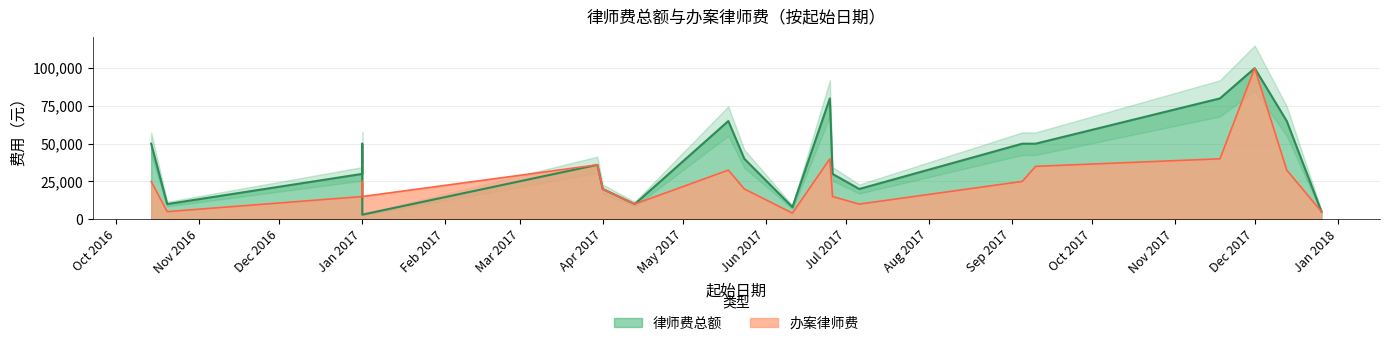

Which series has the largest range (max minus min)?

律师费总额